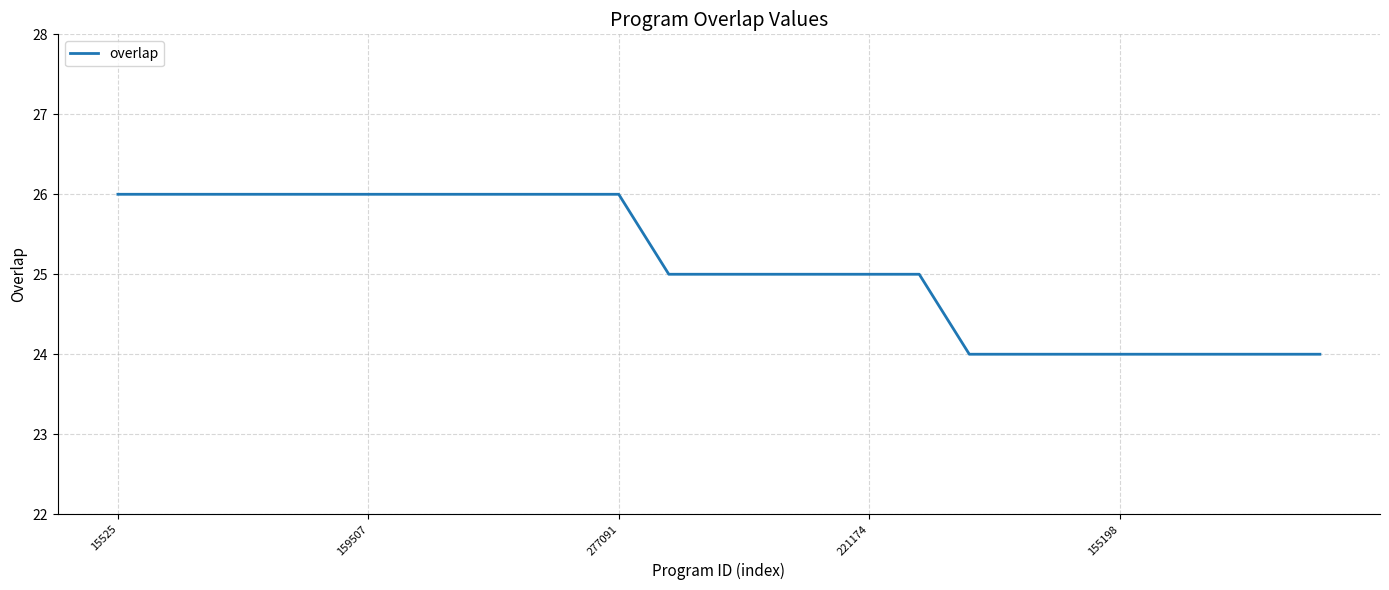

What is the smallest value displayed?

24